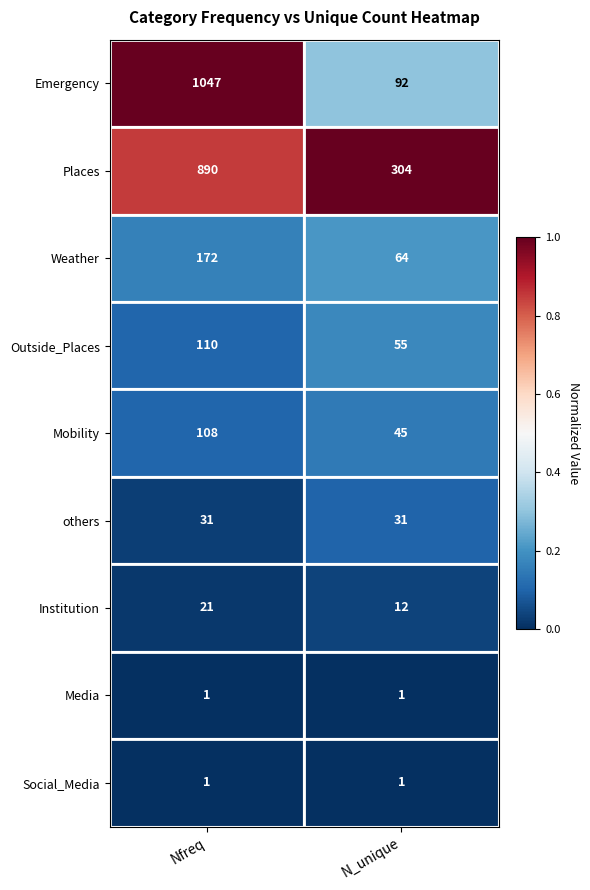

The value of others at Nfreq is 31. True or false?

True